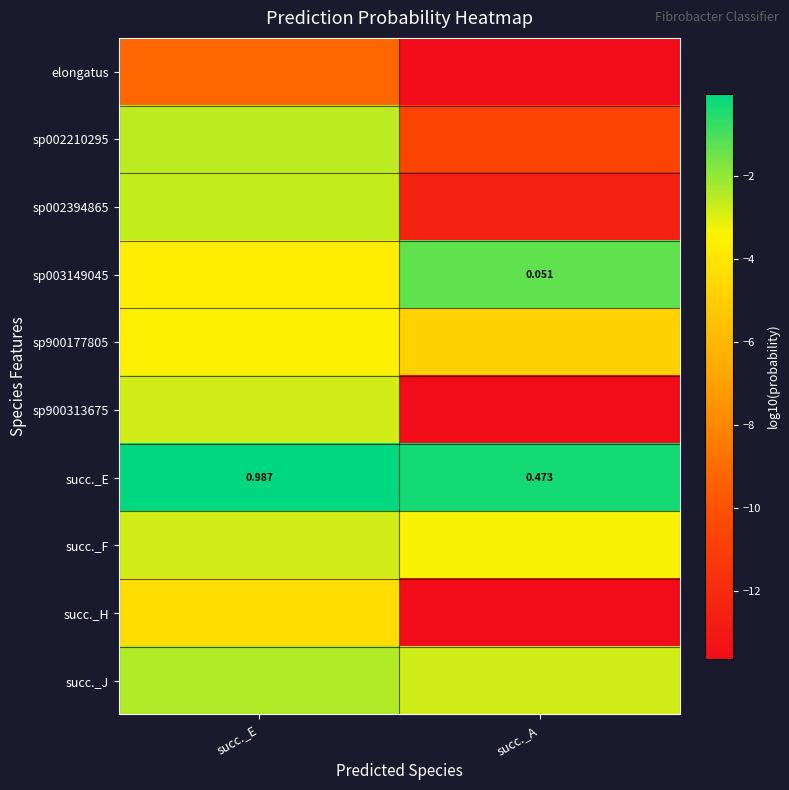

At succ._A, list the series in order from largest to smallest.

succ._E, sp003149045, succ._J, succ._F, sp900177805, sp002210295, sp002394865, elongatus, sp900313675, succ._H